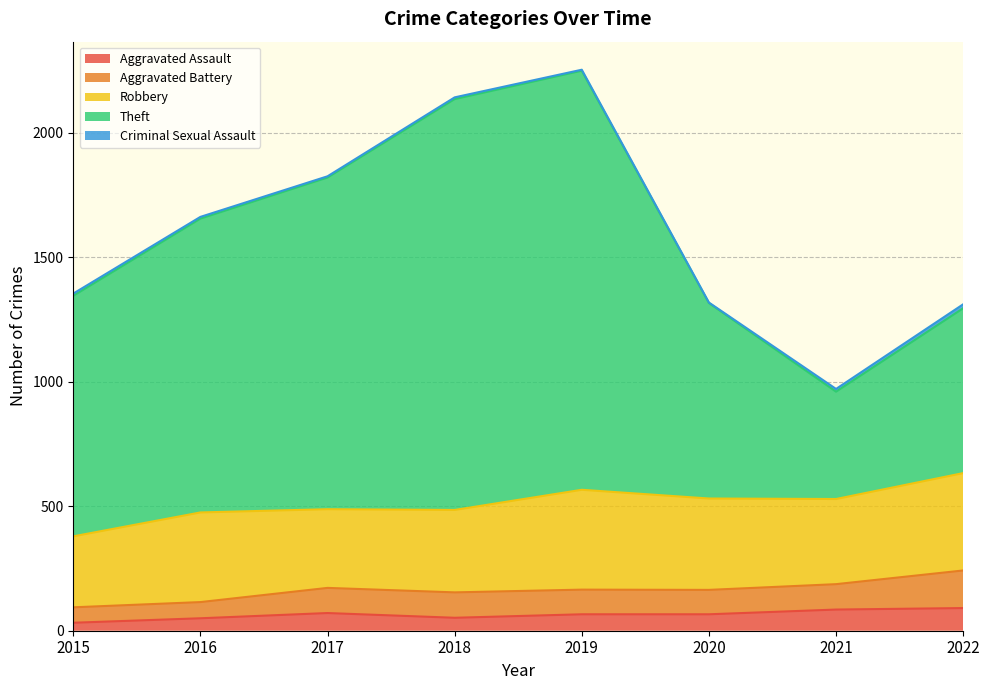

What is the minimum value shown in the chart?

2